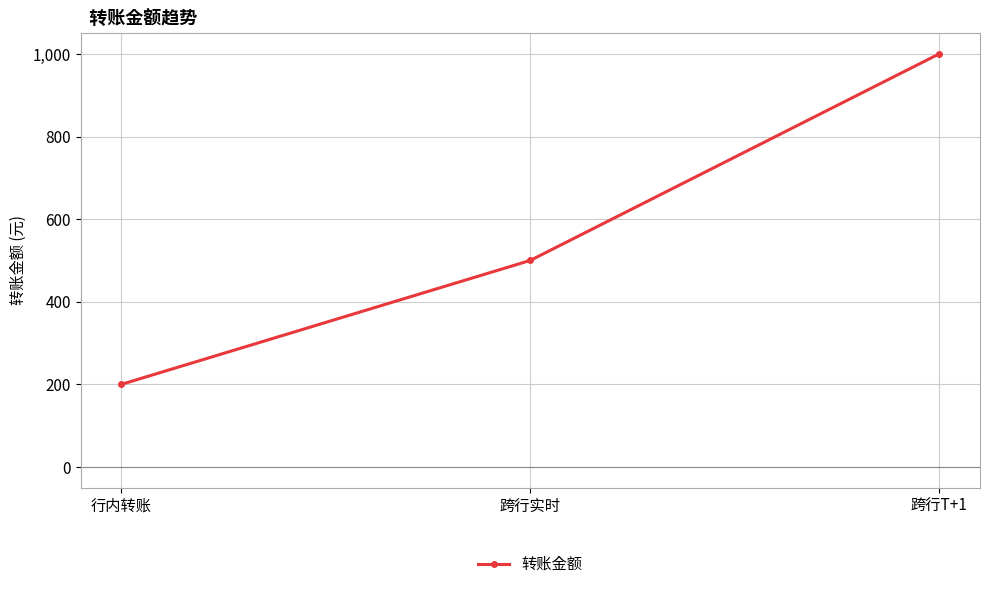

What is the change in value from 行内转账 to 跨行T+1?

+800